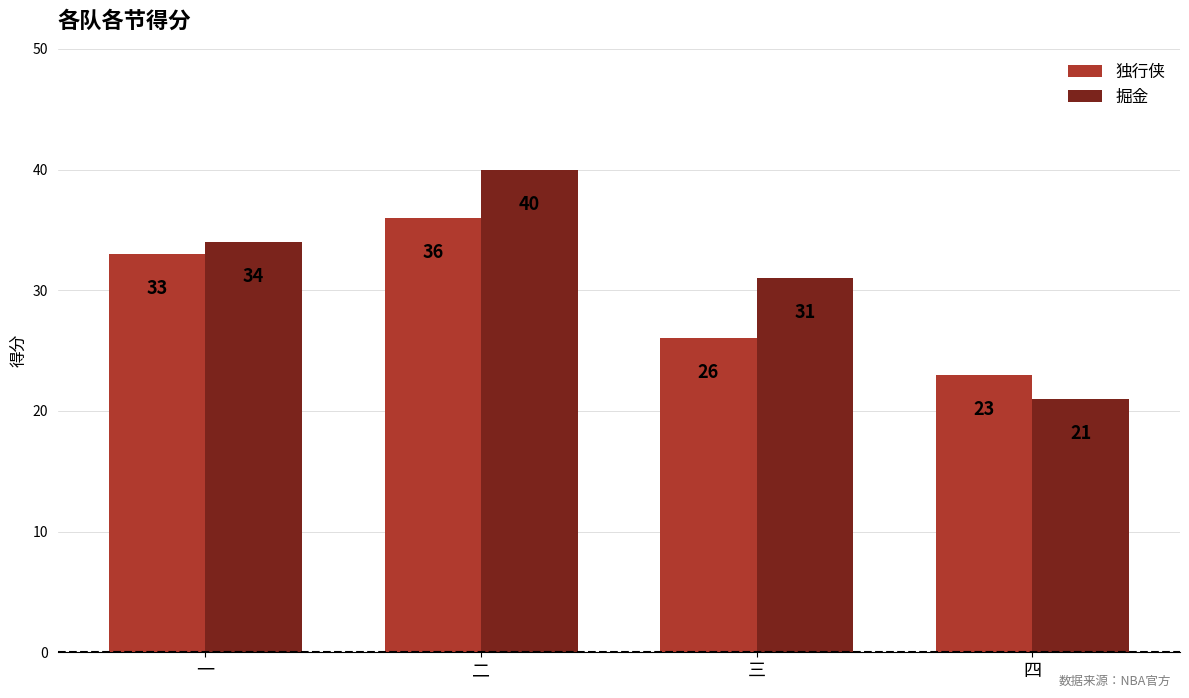

Which series has the largest total across all categories?

掘金